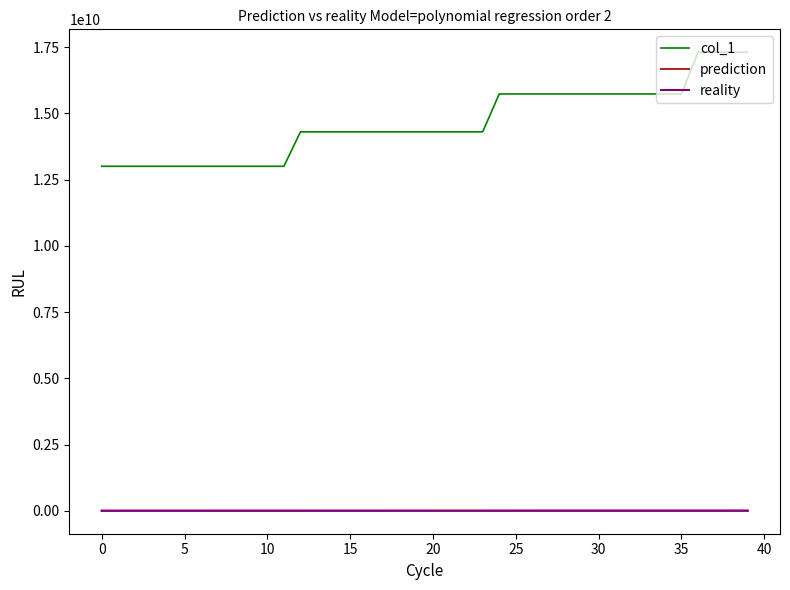

True or false: col_1 and prediction cross at least once.

False